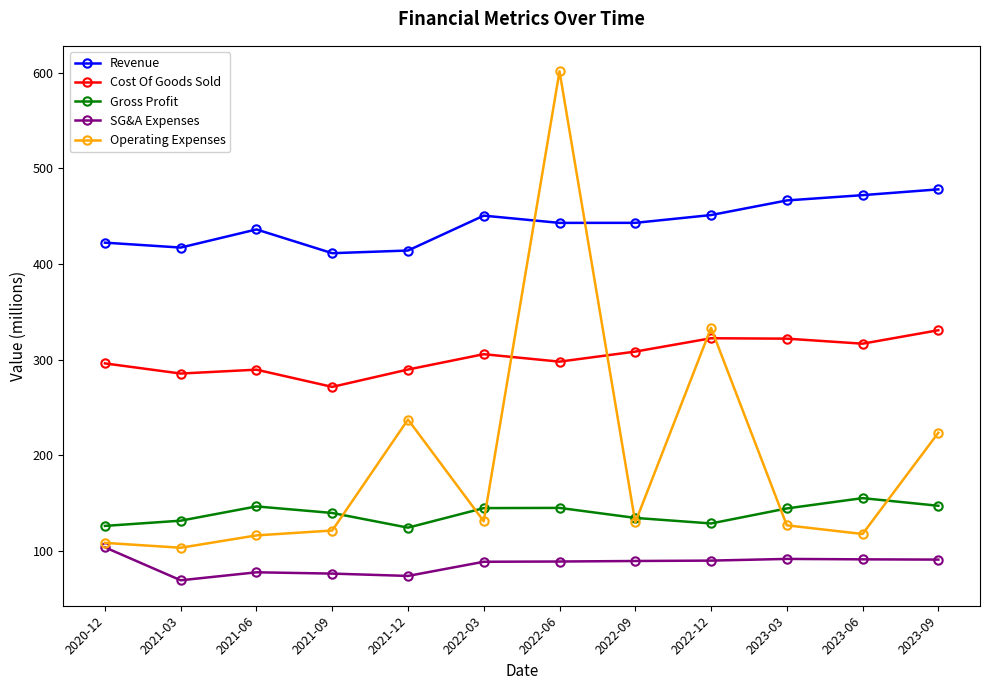

Is it true that Revenue equals 436.1 at 2021-06?

True